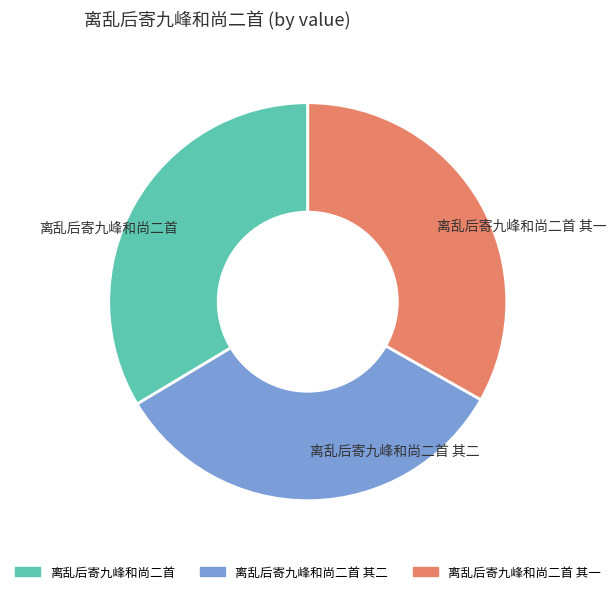

True or false: 离乱后寄九峰和尚二首 其一 accounts for 25% of the total.

False